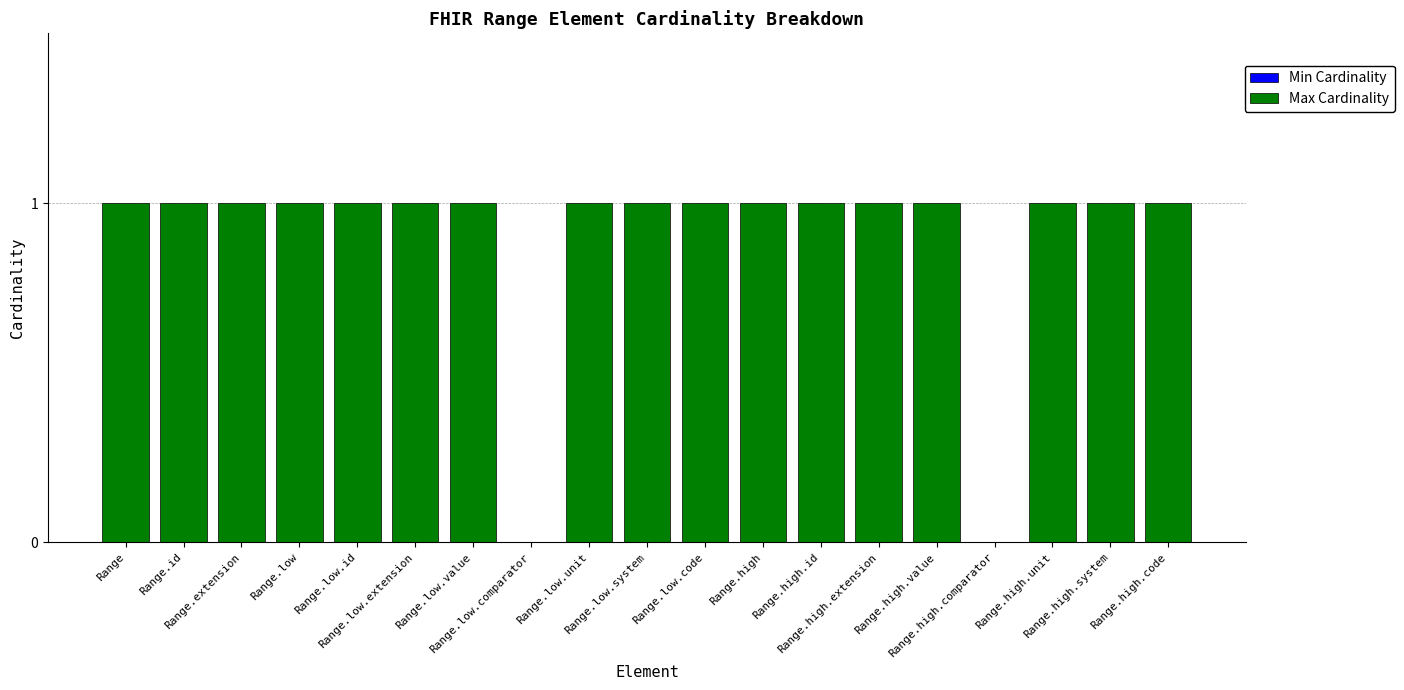

What is the sum of all values?

17